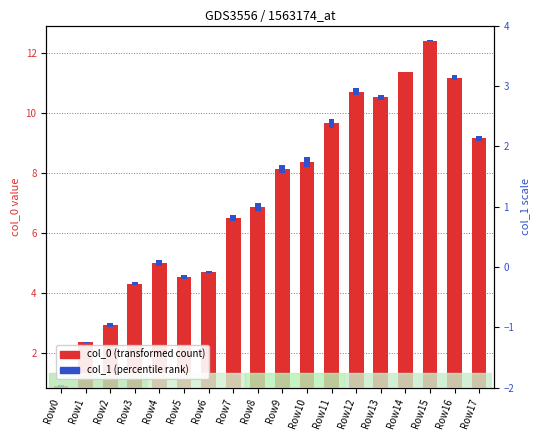

The col_1 (percentile rank) series shows 0.1 at Row0. True or false?

False